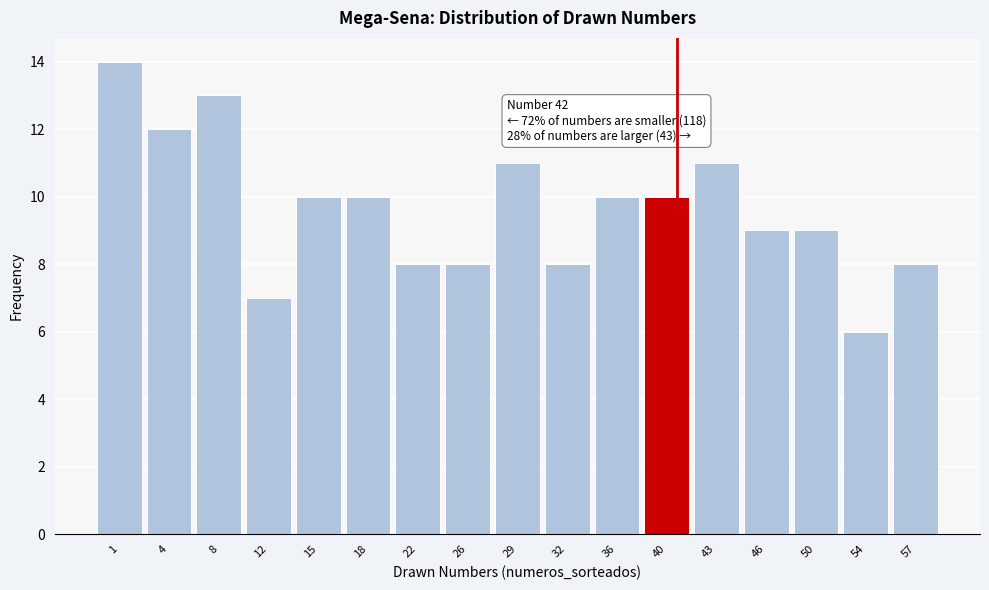

Reading left to right, list all the values displayed in this chart.

1=14	4=12	8=13	12=7	15=10	18=10	22=8	26=8	29=11	32=8	36=10	40=10	43=11	46=9	50=9	54=6	57=8